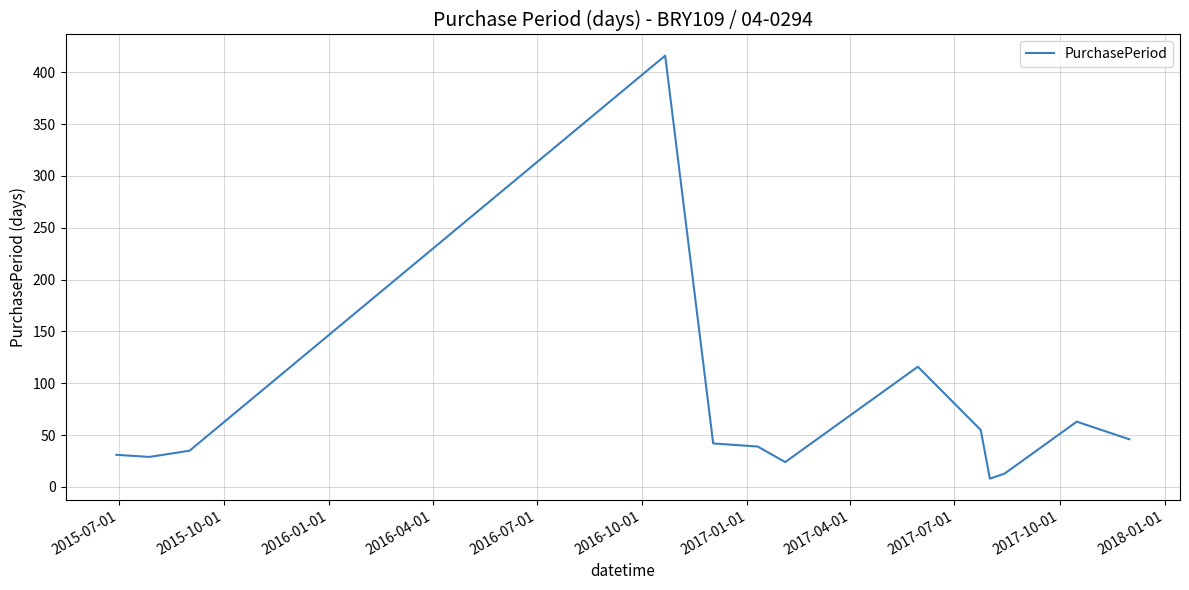

What is the difference between the maximum and minimum values?

408